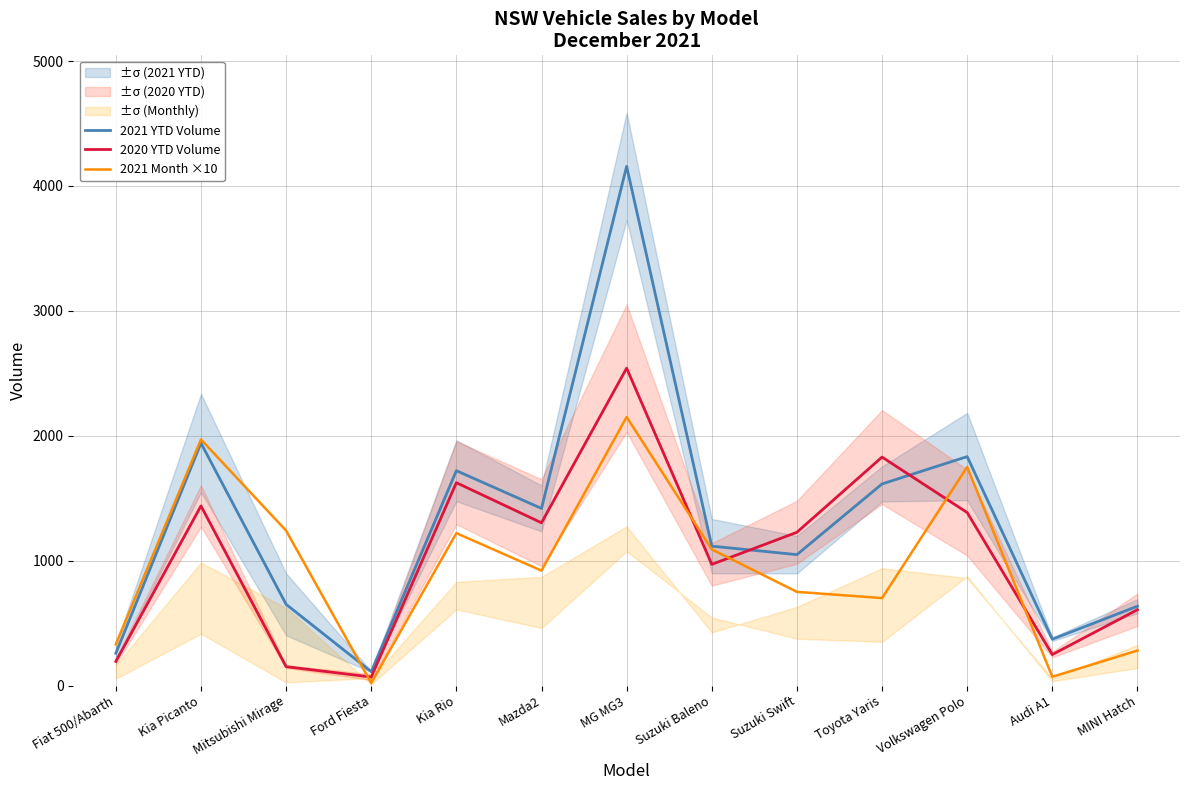

Reading left to right, transcribe all the data shown in this chart.

2021 YTD Volume: Fiat 500/Abarth=258	Kia Picanto=1941	Mitsubishi Mirage=650	Ford Fiesta=111	Kia Rio=1720	Mazda2=1418	MG MG3=4157	Suzuki Baleno=1116	Suzuki Swift=1048	Toyota Yaris=1614	Volkswagen Polo=1833	Audi A1=371	MINI Hatch=635
2020 YTD Volume: Fiat 500/Abarth=193	Kia Picanto=1438	Mitsubishi Mirage=151	Ford Fiesta=68	Kia Rio=1624	Mazda2=1303	MG MG3=2541	Suzuki Baleno=970	Suzuki Swift=1227	Toyota Yaris=1829	Volkswagen Polo=1385	Audi A1=248	MINI Hatch=607
2021 Month ×10: Fiat 500/Abarth=330	Kia Picanto=1970	Mitsubishi Mirage=1240	Ford Fiesta=20	Kia Rio=1220	Mazda2=920	MG MG3=2150	Suzuki Baleno=1090	Suzuki Swift=750	Toyota Yaris=700	Volkswagen Polo=1750	Audi A1=70	MINI Hatch=280